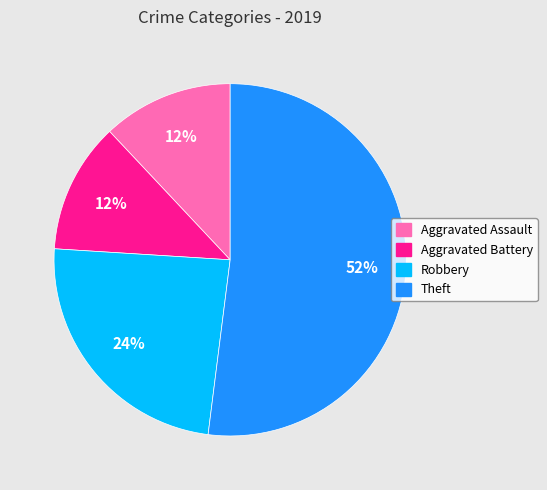

To the nearest percent, what is the difference between the Theft and Robbery slice percentages?

28%